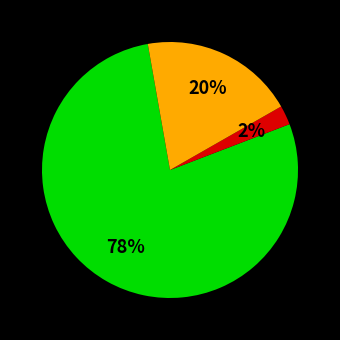

To the nearest percent, what is the average slice percentage?

33%